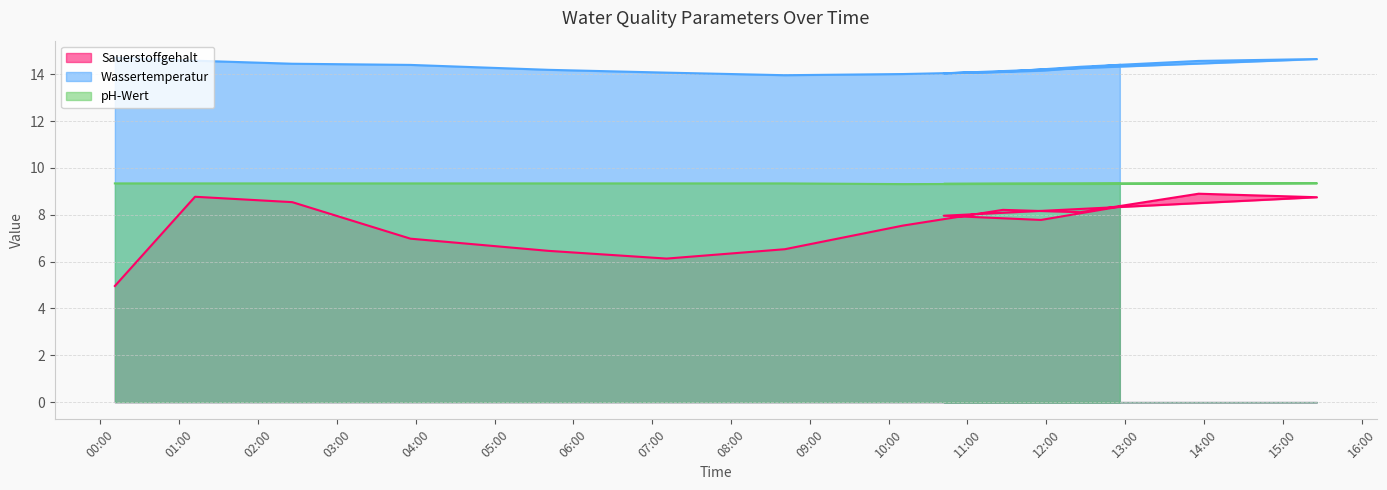

Reading right to left, what are all the values shown in this chart?

Sauerstoffgehalt: 2025-10-01 12:56=8.3	2025-10-01 11:56=7.8	2025-10-01 10:42=8.0	2025-10-01 15:26=8.8	2025-10-01 13:56=8.9	2025-10-01 12:26=8.1	2025-10-01 11:27=8.2	2025-10-01 10:11=7.5	2025-10-01 08:41=6.5	2025-10-01 07:11=6.1	2025-10-01 05:41=6.5	2025-10-01 03:56=7.0	2025-10-01 02:26=8.5	2025-10-01 01:12=8.8	2025-10-01 00:11=5.0
Wassertemperatur: 2025-10-01 12:56=14.4	2025-10-01 11:56=14.2	2025-10-01 10:42=14.0	2025-10-01 15:26=14.7	2025-10-01 13:56=14.6	2025-10-01 12:26=14.3	2025-10-01 11:27=14.1	2025-10-01 10:11=14.0	2025-10-01 08:41=14.0	2025-10-01 07:11=14.1	2025-10-01 05:41=14.2	2025-10-01 03:56=14.4	2025-10-01 02:26=14.4	2025-10-01 01:12=14.6	2025-10-01 00:11=14.7
pH-Wert: 2025-10-01 12:56=9.3	2025-10-01 11:56=9.3	2025-10-01 10:42=9.3	2025-10-01 15:26=9.3	2025-10-01 13:56=9.3	2025-10-01 12:26=9.3	2025-10-01 11:27=9.3	2025-10-01 10:11=9.3	2025-10-01 08:41=9.3	2025-10-01 07:11=9.3	2025-10-01 05:41=9.3	2025-10-01 03:56=9.3	2025-10-01 02:26=9.3	2025-10-01 01:12=9.3	2025-10-01 00:11=9.3